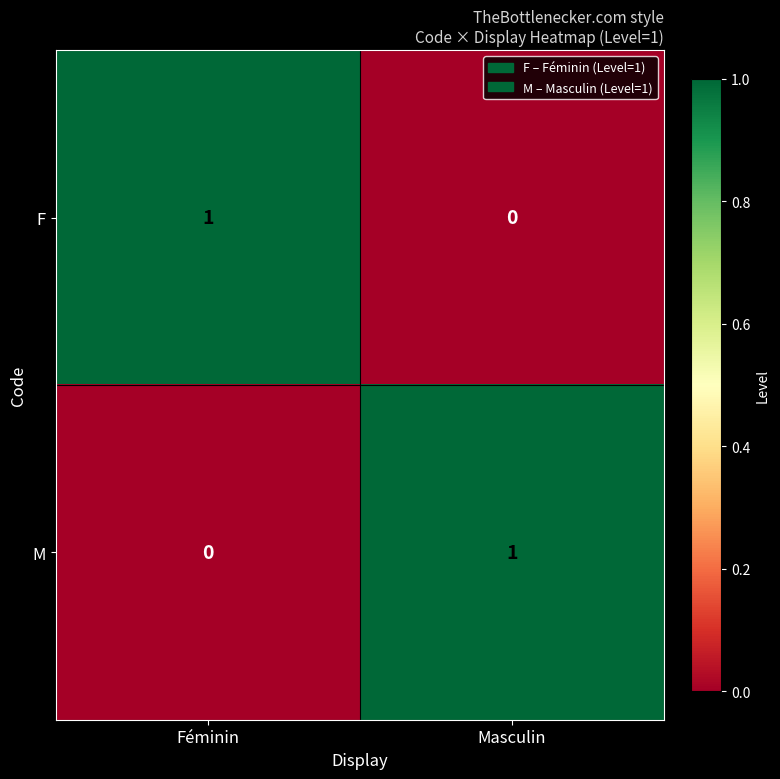

At Masculin, list the series in order from smallest to largest.

F, M